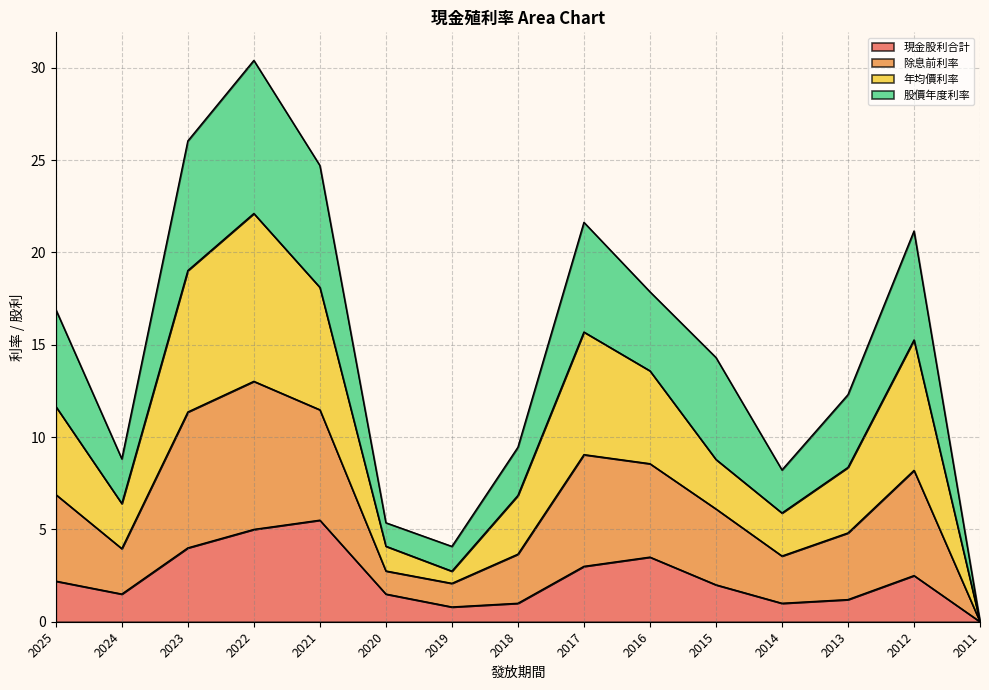

What is the maximum value shown in the chart?

30.4